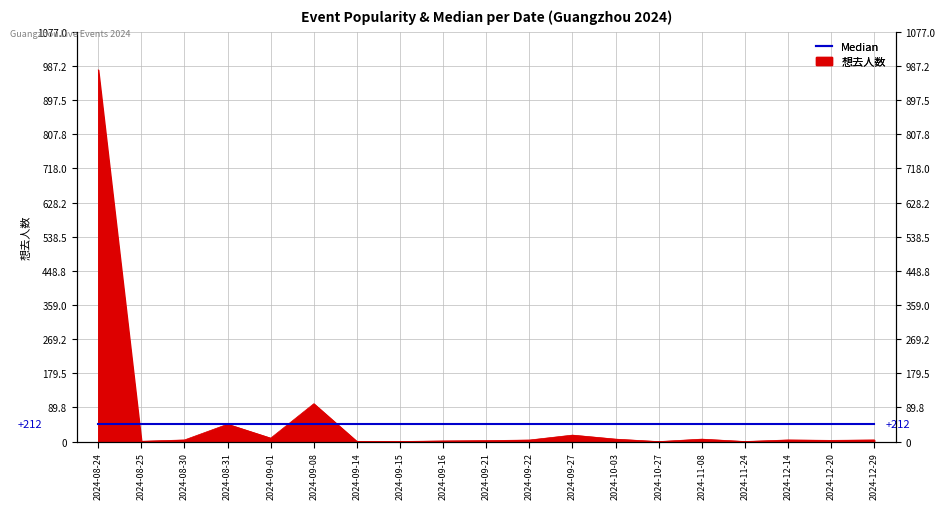

Which category has the lowest value across all series?

2024-10-27